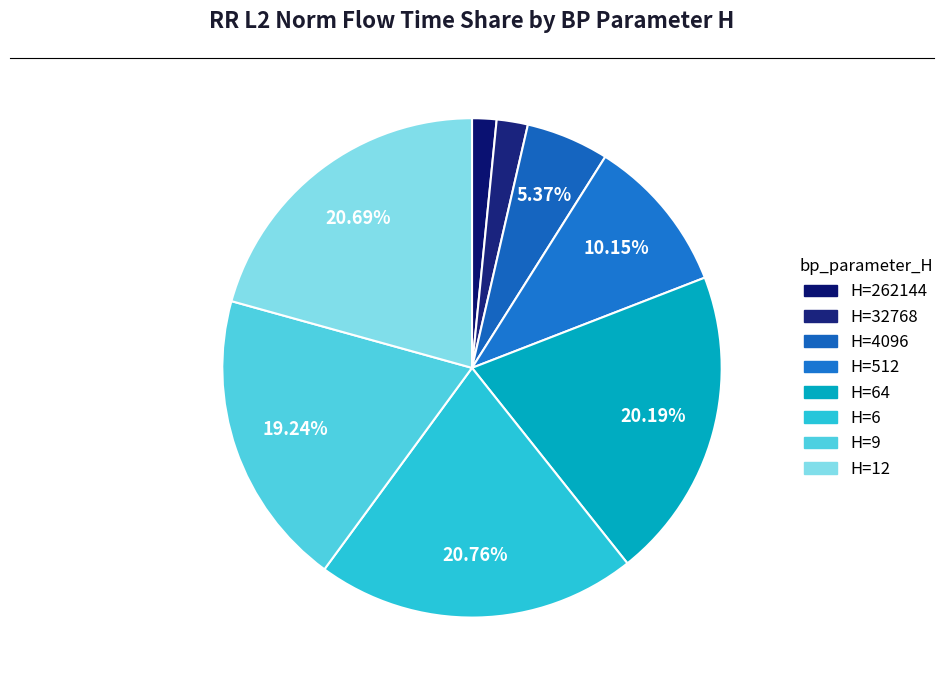

To the nearest percent, what is the average slice percentage?

12%